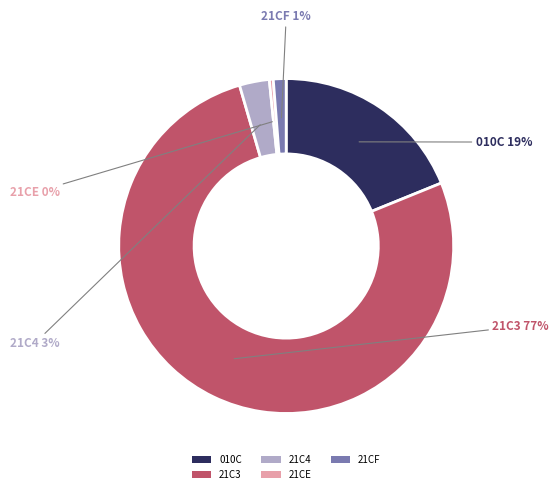

Does 010C represent more than half of the total?

No